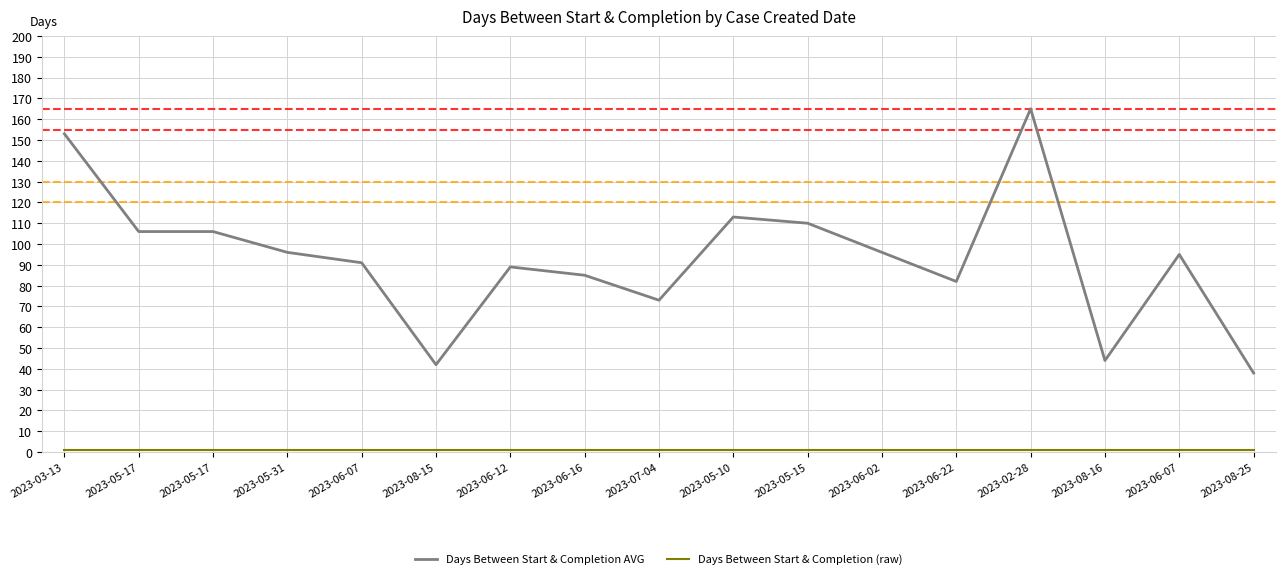

Does the chart have visible grid lines?

Yes